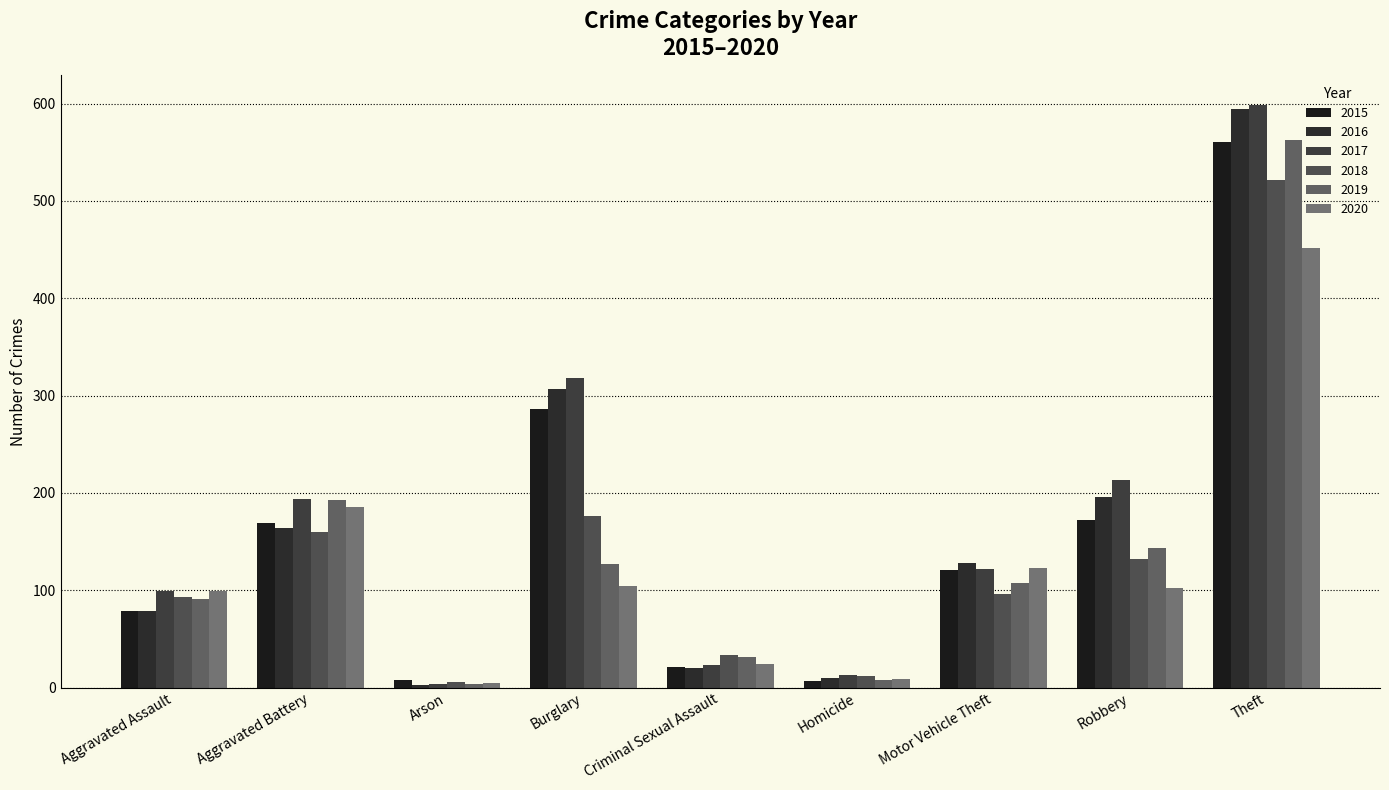

At which category does the chart reach its minimum across all series?

Arson